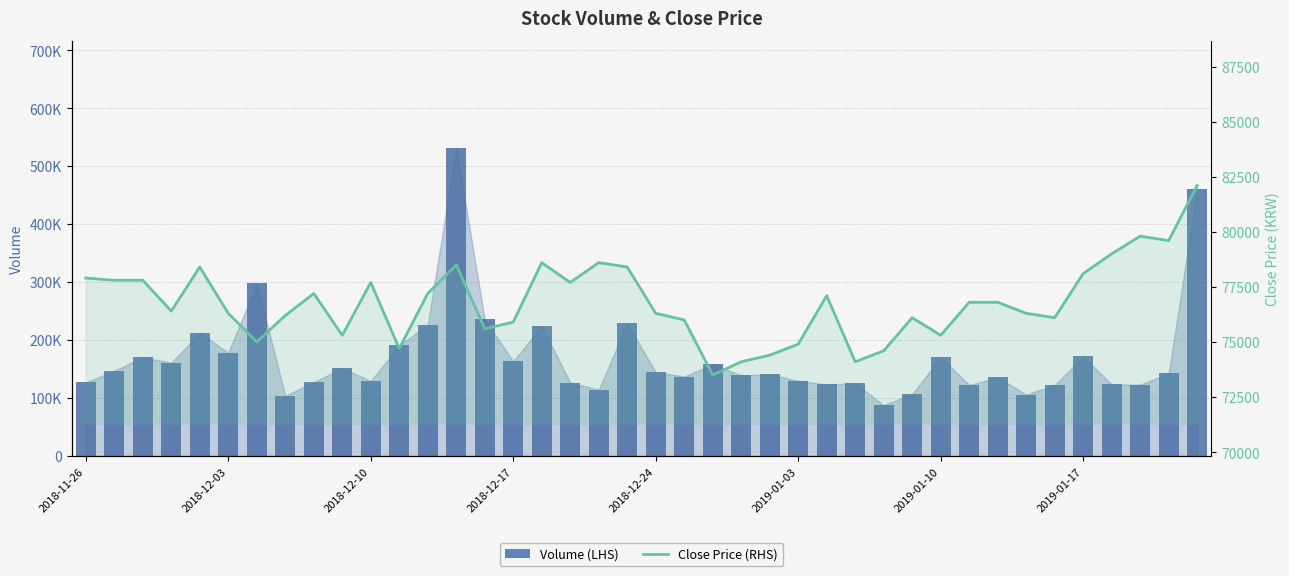

Between 16 and 25, which series saw the biggest shift?

Volume (LHS)